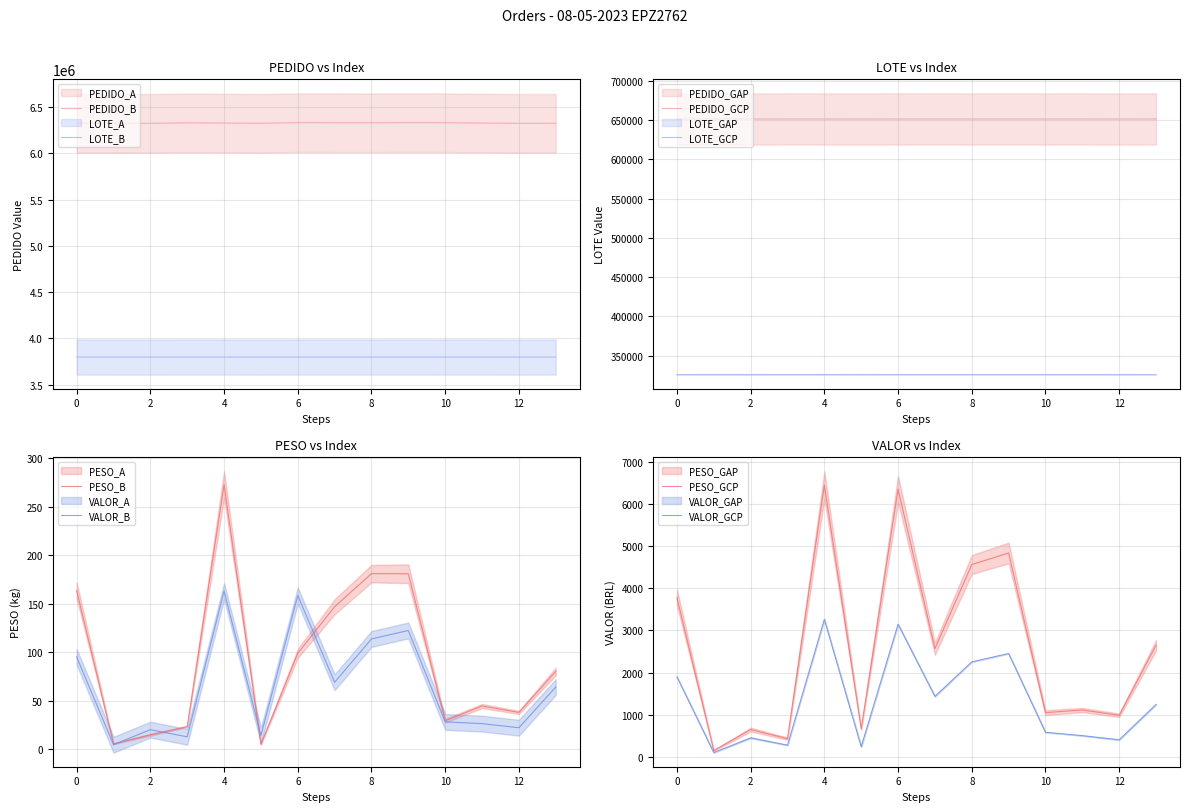

List the series in order of their peak value, lowest first.

PESO, VALOR, LOTE, PEDIDO